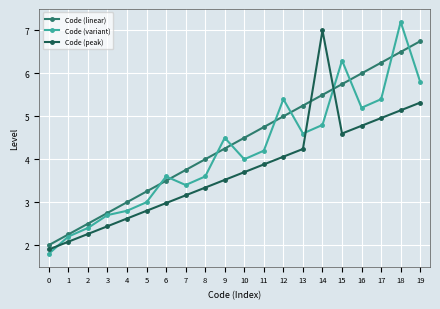

Which series changed the most between 4 and 19?

Code (linear)